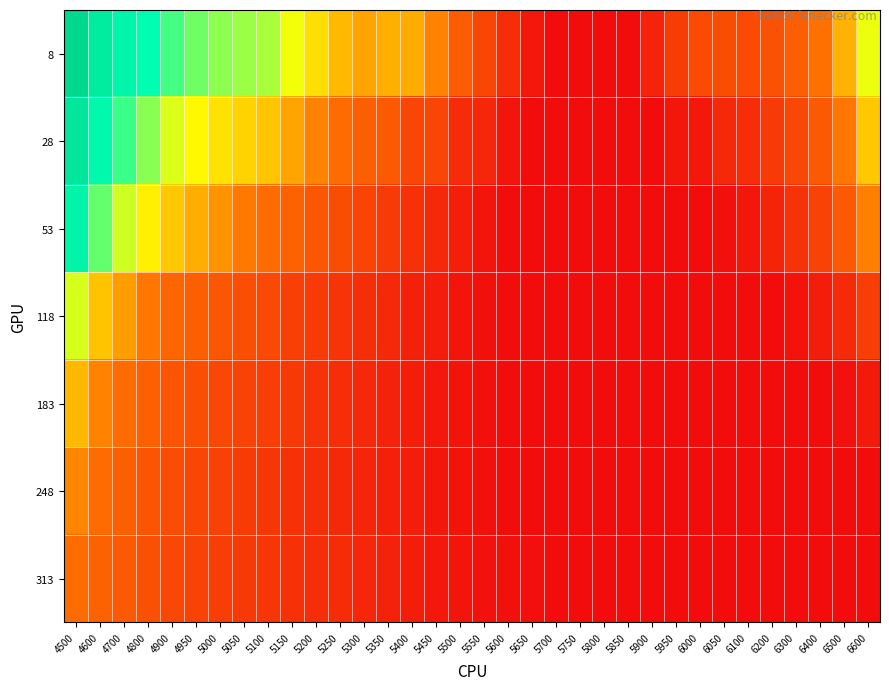

What is the smallest value displayed?

0.1